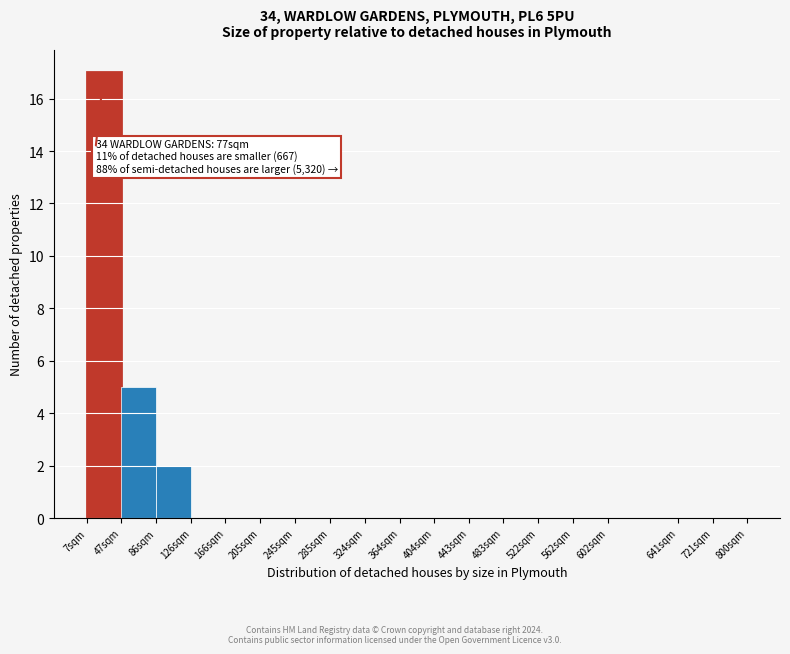

Reading left to right, what are all the values shown in this chart?

7sqm=17	47sqm=5	86sqm=2	126sqm=0	166sqm=0	205sqm=0	245sqm=0	285sqm=0	324sqm=0	364sqm=0	404sqm=0	443sqm=0	483sqm=0	522sqm=0	562sqm=0	602sqm=0	641sqm=0	721sqm=0